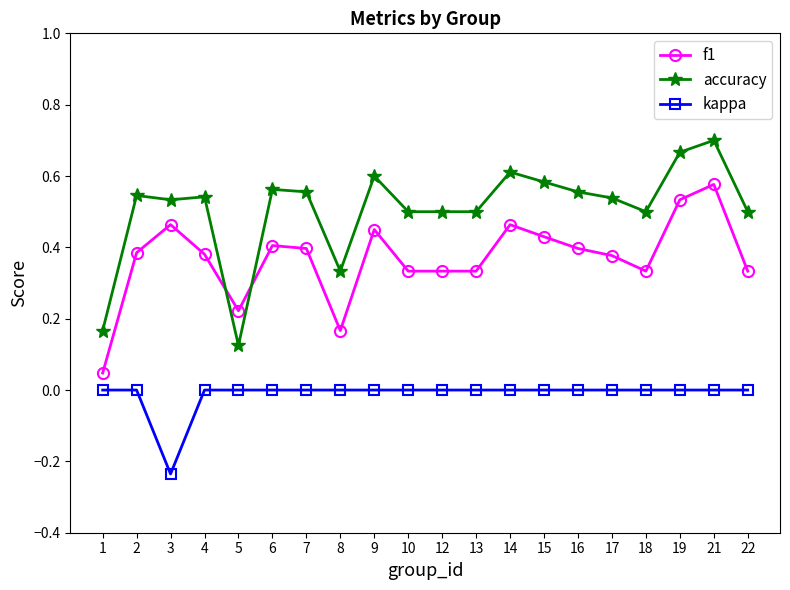

List the series in order of their peak value, lowest first.

kappa, f1, accuracy